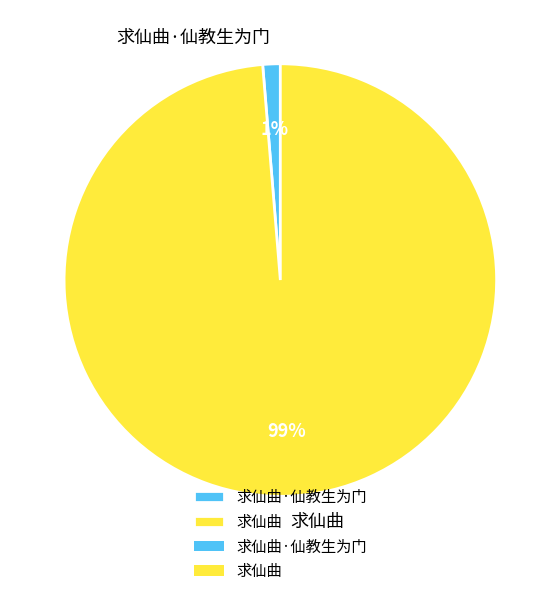

The 求仙曲 slice represents 89% of the pie. True or false?

False